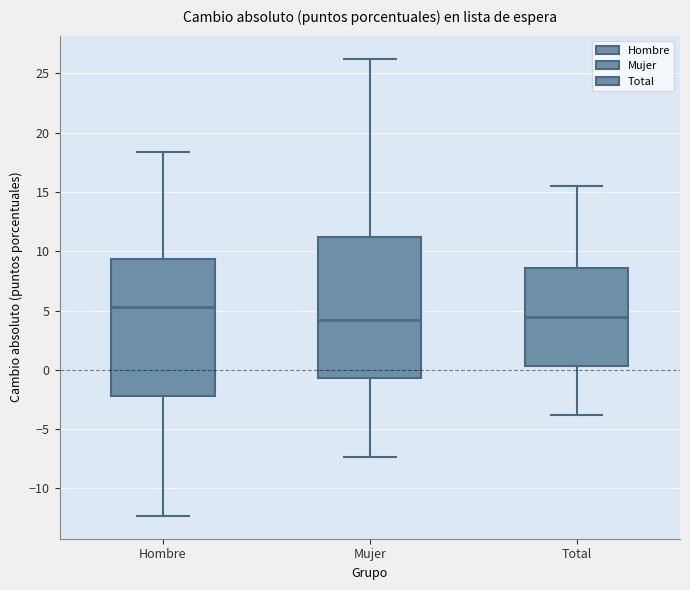

Reading left to right, read every box against the y-axis: the position of its median line, the range the box covers, and the ends of its whiskers. The values are not printed on the chart, so give them approximately, as read against the axis.

Hombre: median 5.5, box -2.0 to 9.5, whiskers -12.5 to 18.5
Mujer: median 4.0, box -0.5 to 11.0, whiskers -7.5 to 26.5
Total: median 4.5, box 0.5 to 8.5, whiskers -4.0 to 15.5